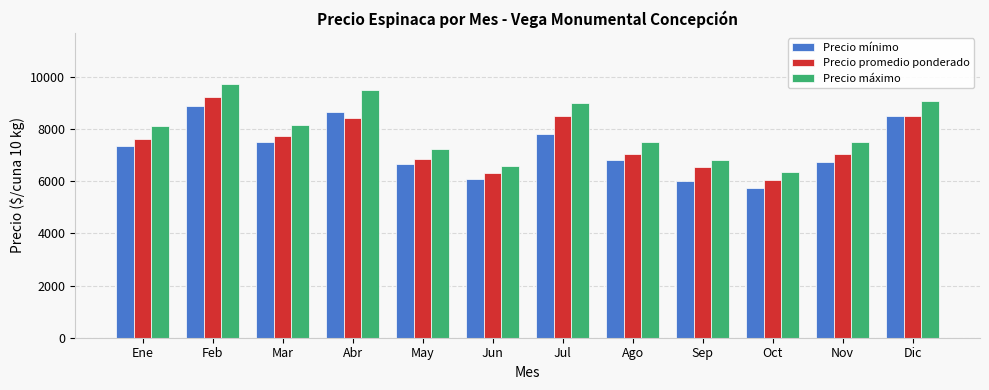

Which series has the largest range (max minus min)?

Precio máximo